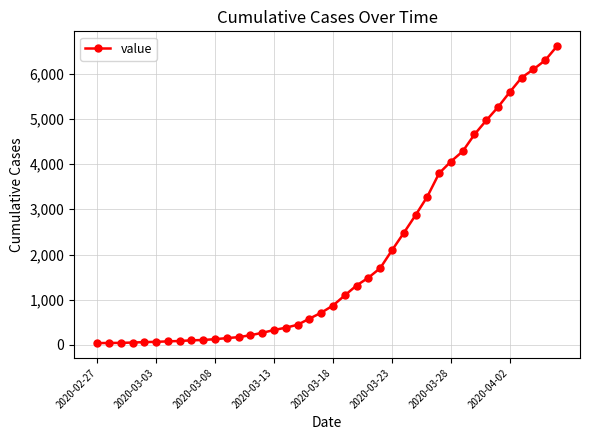

What is the minimum value shown in the chart?

42